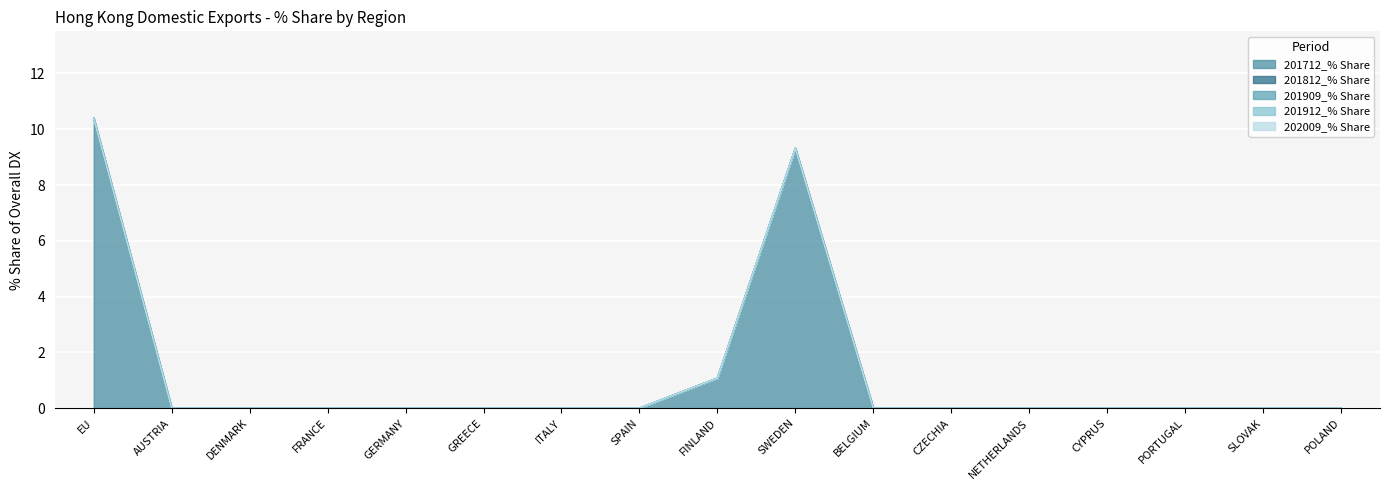

What position from the left is BELGIUM?

11